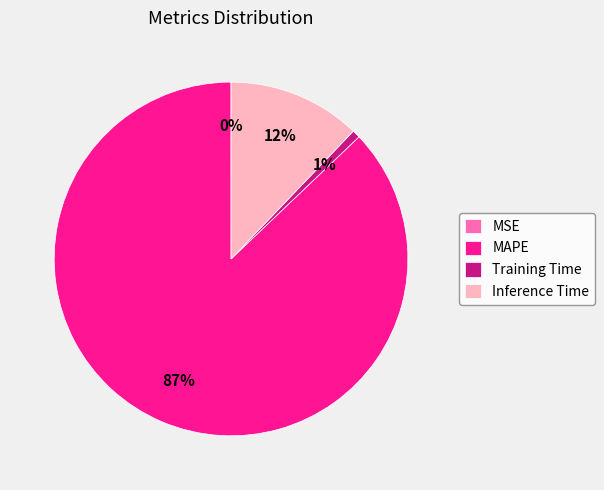

To the nearest percent, what portion does MAPE represent?

87%